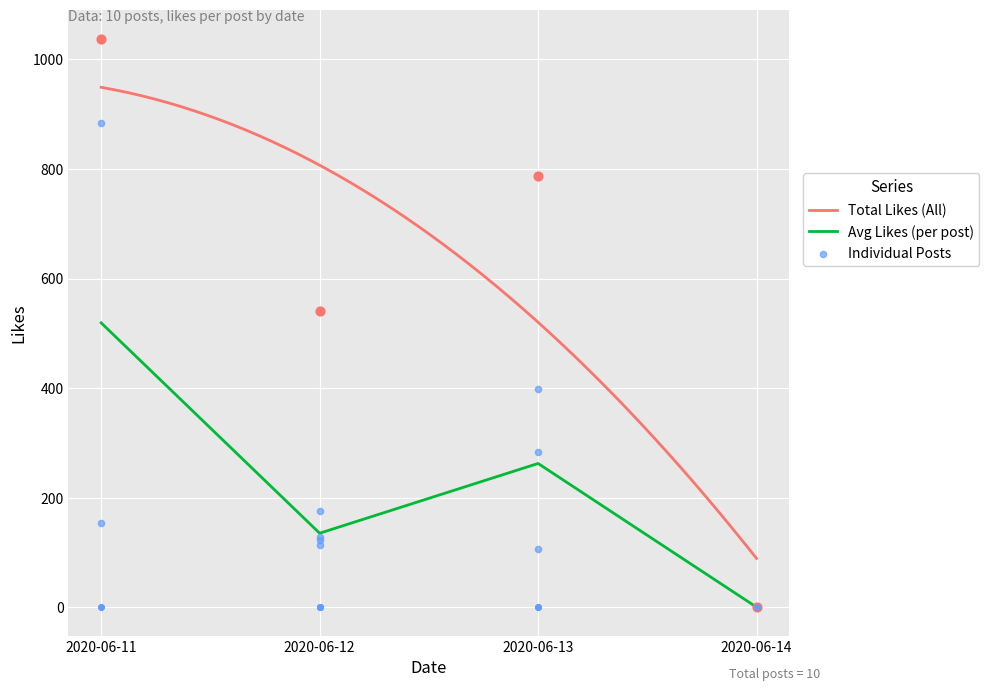

Between 2020-06-13 and 2020-06-12, which is larger?

2020-06-12